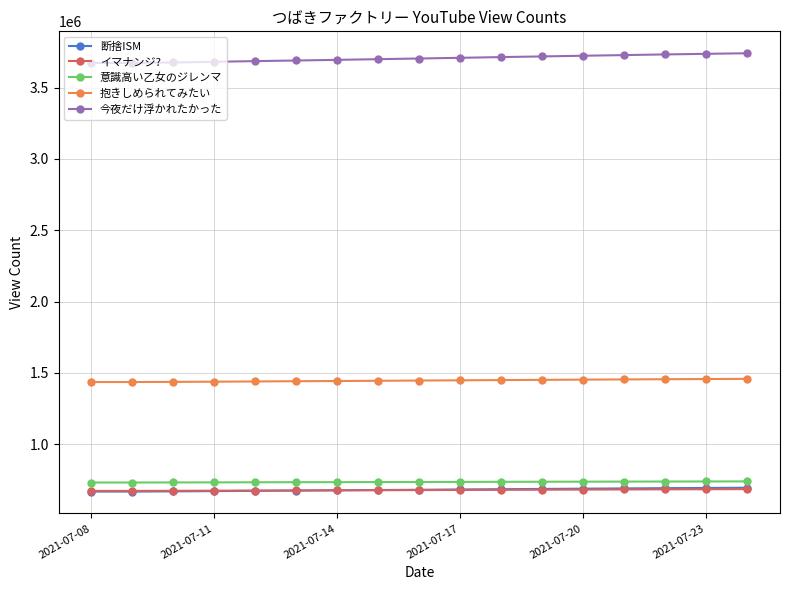

How many lines are shown in the chart?

5